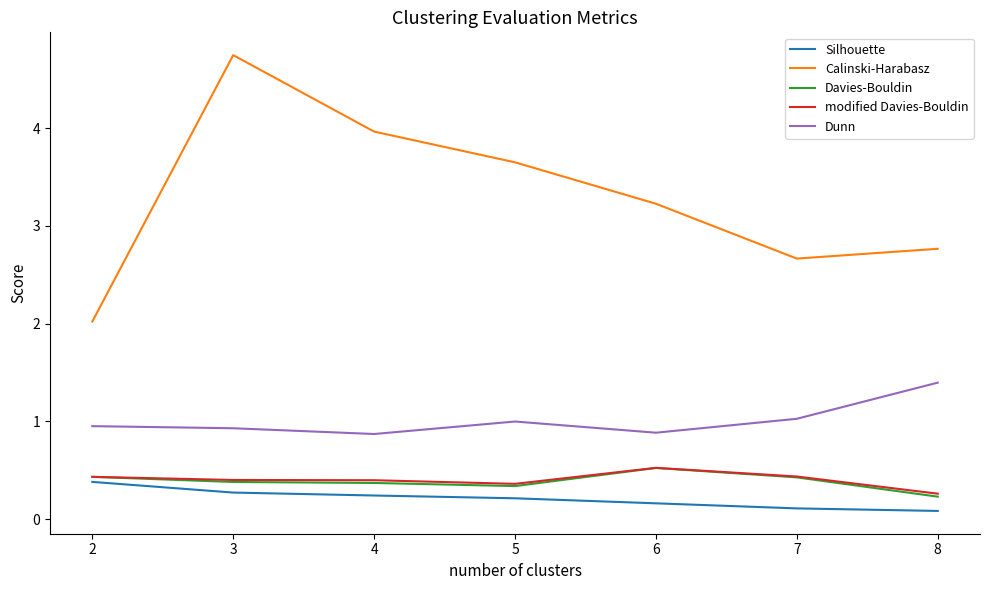

Is it true that Dunn equals 0.9 at 4?

True